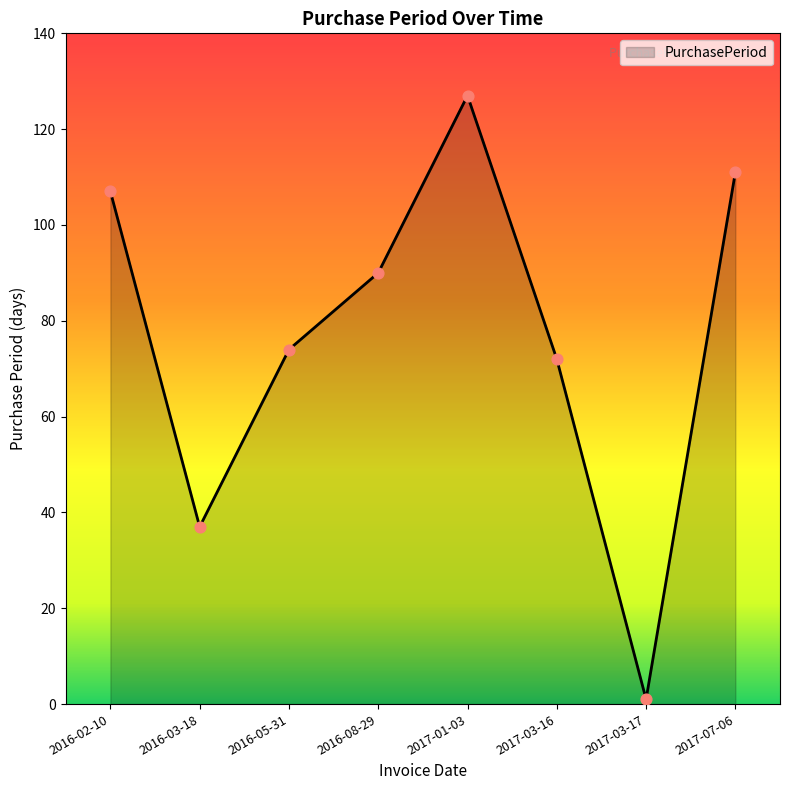

Which has a higher value, 2016-05-31 or 2017-01-03?

2017-01-03